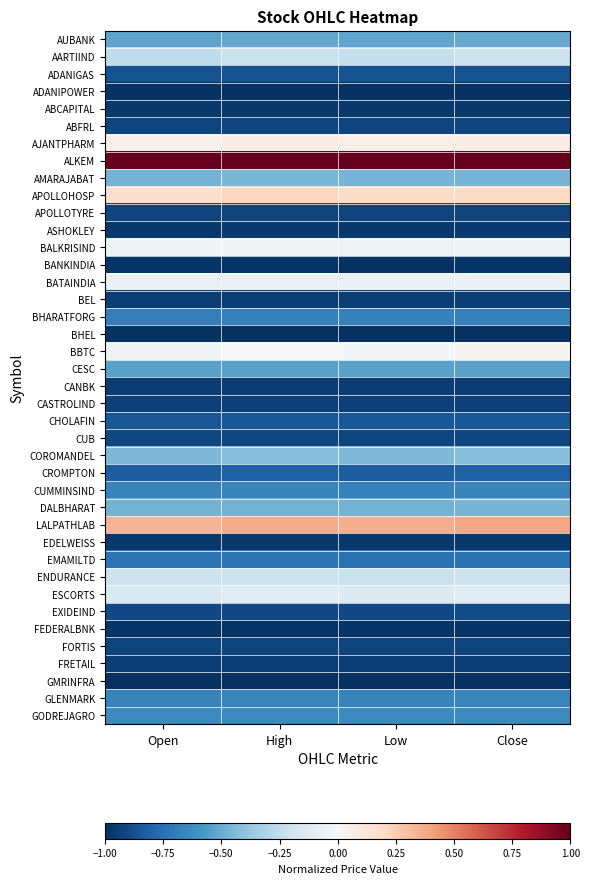

At how many categories does at least one series exceed 0?

4